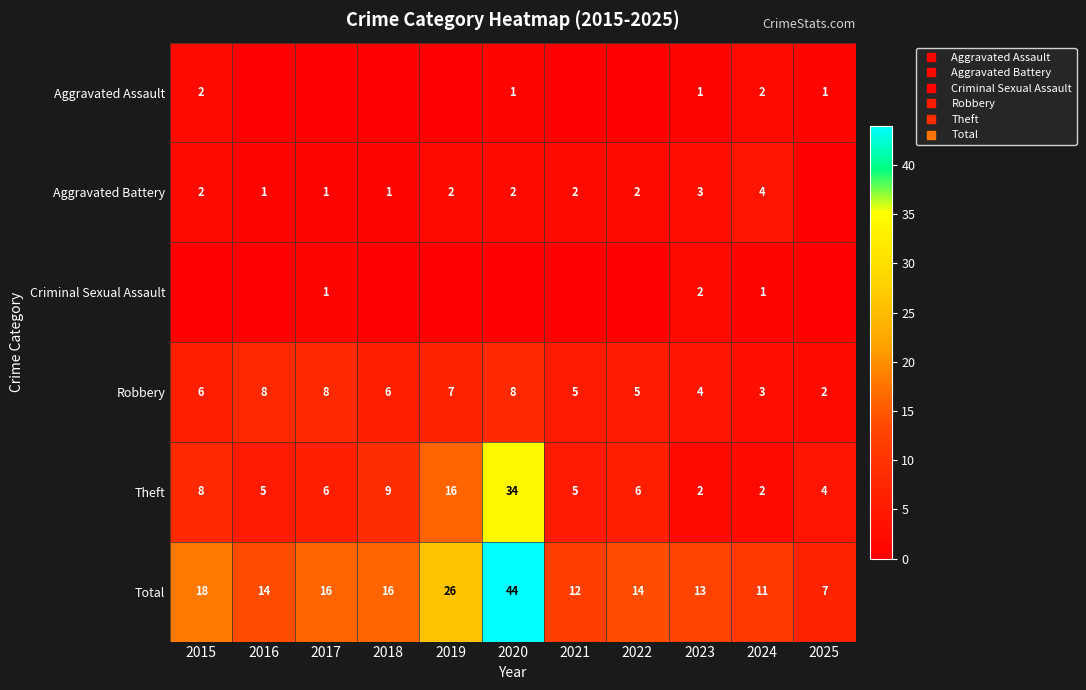

Count the number of categories in the chart.

11